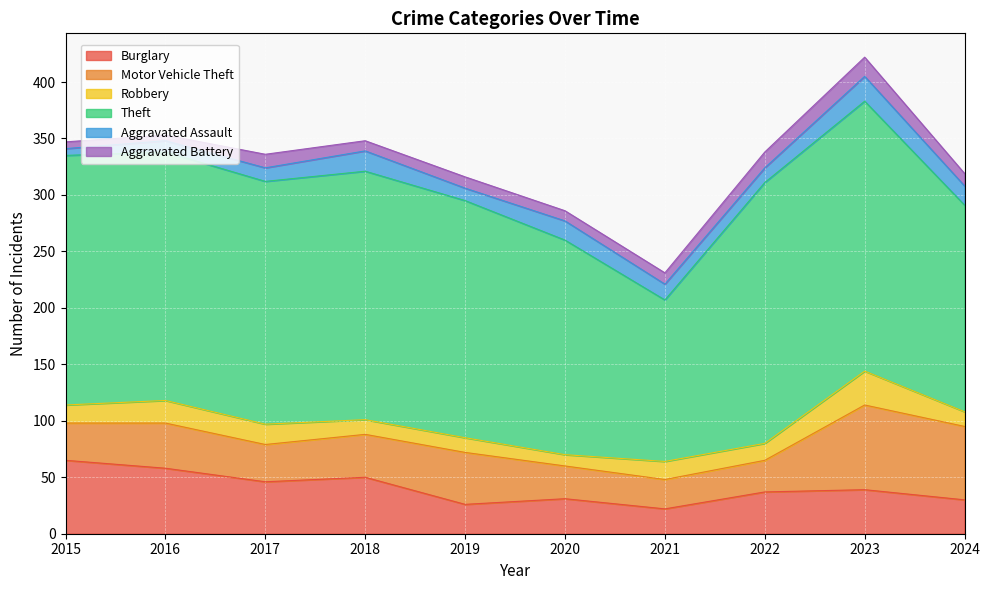

Between 2018 and 2021, which series saw the biggest shift?

Theft